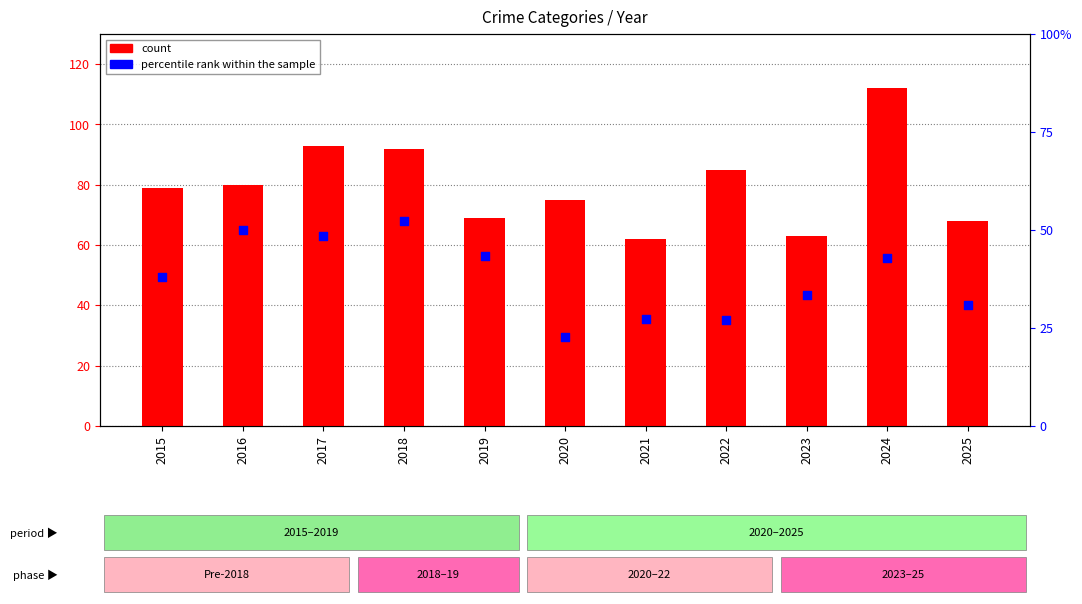

Between 2023 and 2015, which is larger?

2015